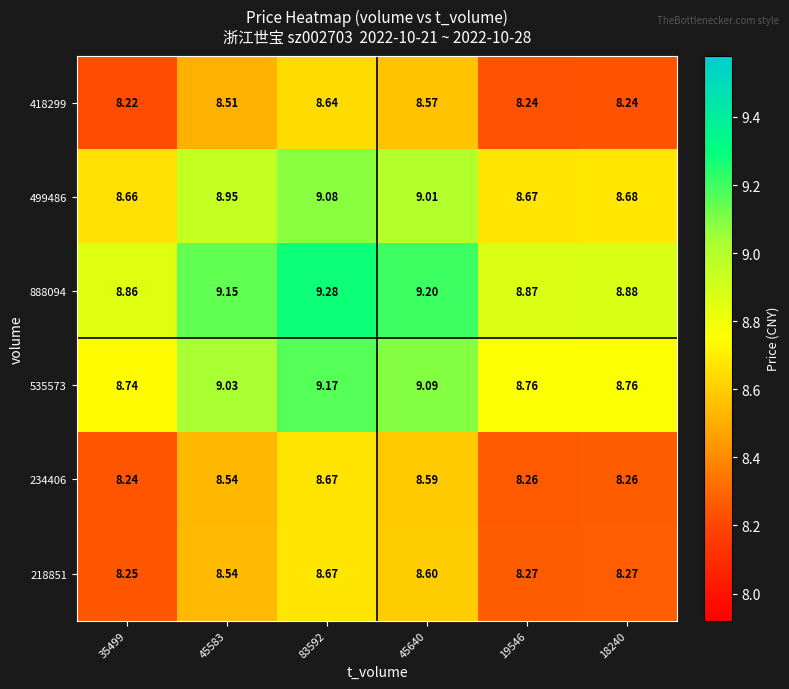

Is the value of 535573 at 45640 greater than the value of 418299 at 18240?

Yes